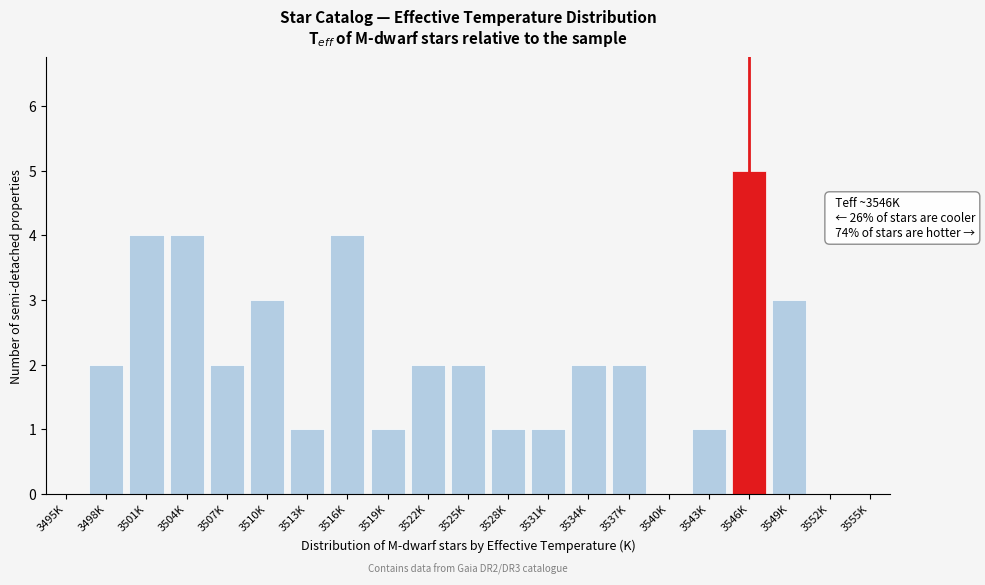

Reading left to right, what are all the values shown in this chart?

3495K=0	3498K=2	3501K=4	3504K=4	3507K=2	3510K=3	3513K=1	3516K=4	3519K=1	3522K=2	3525K=2	3528K=1	3531K=1	3534K=2	3537K=2	3540K=0	3543K=1	3546K=5	3549K=3	3552K=0	3555K=0